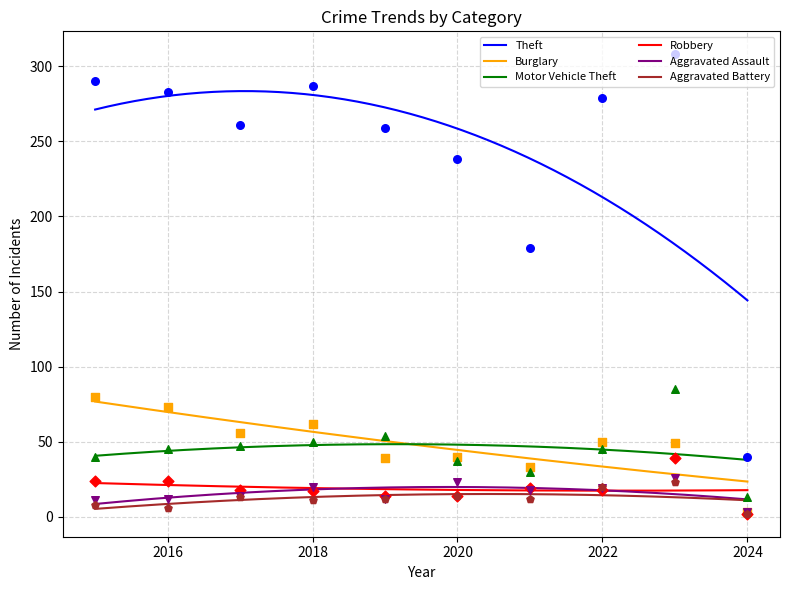

At which category is the sum across all series the highest?

2023